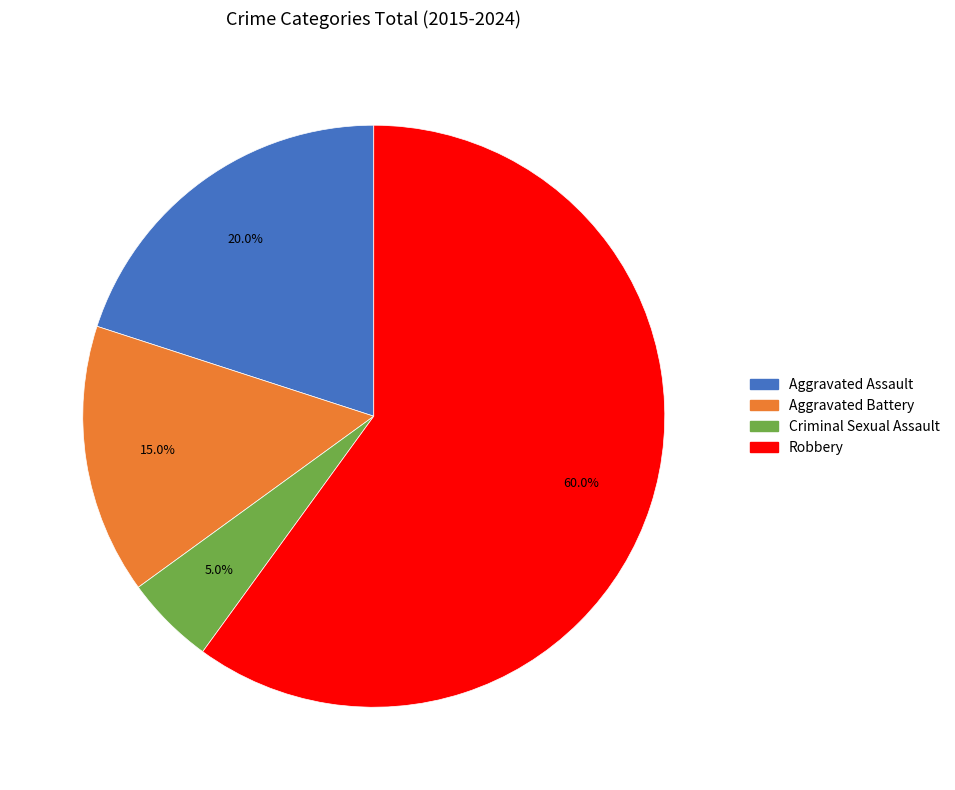

Which category has the smallest portion of the pie?

Criminal Sexual Assault